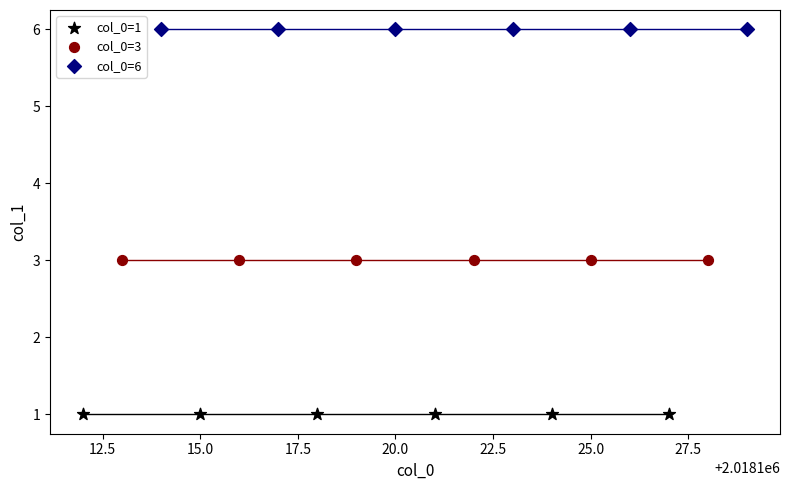

Which series contains the highest Y value?

col_0=6